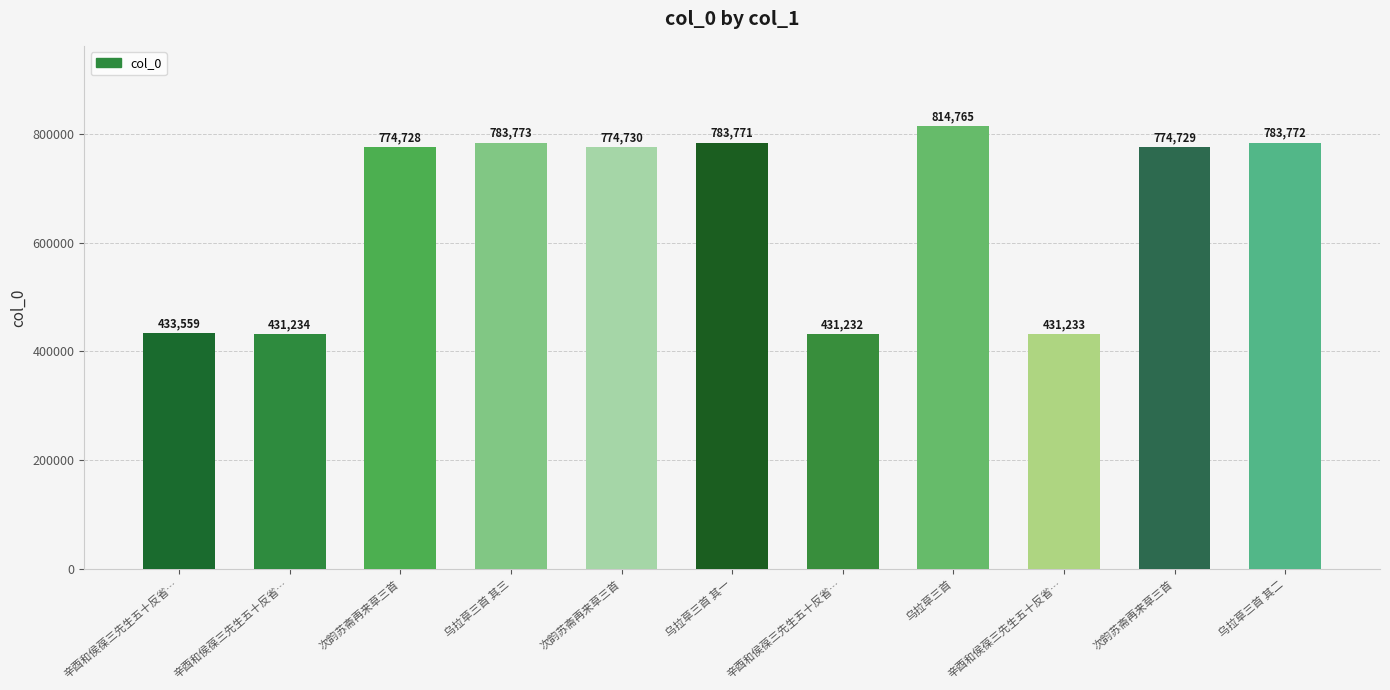

What is the label of the 3rd bar from the right?

辛酉和侯葆三先生五十反省…